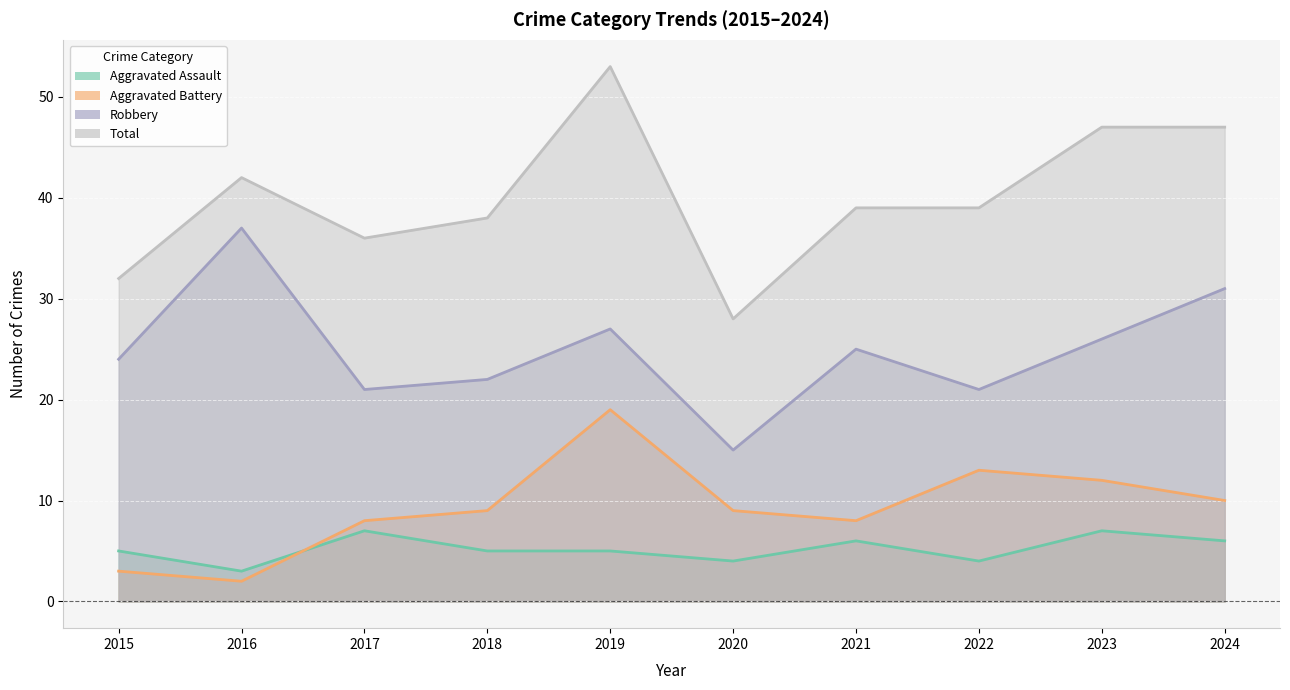

Reading left to right, extract all data points from this chart.

Aggravated Assault: 5	3	7	5	5	4	6	4	7	6
Aggravated Battery: 3	2	8	9	19	9	8	13	12	10
Robbery: 24	37	21	22	27	15	25	21	26	31
Total: 32	42	36	38	53	28	39	39	47	47